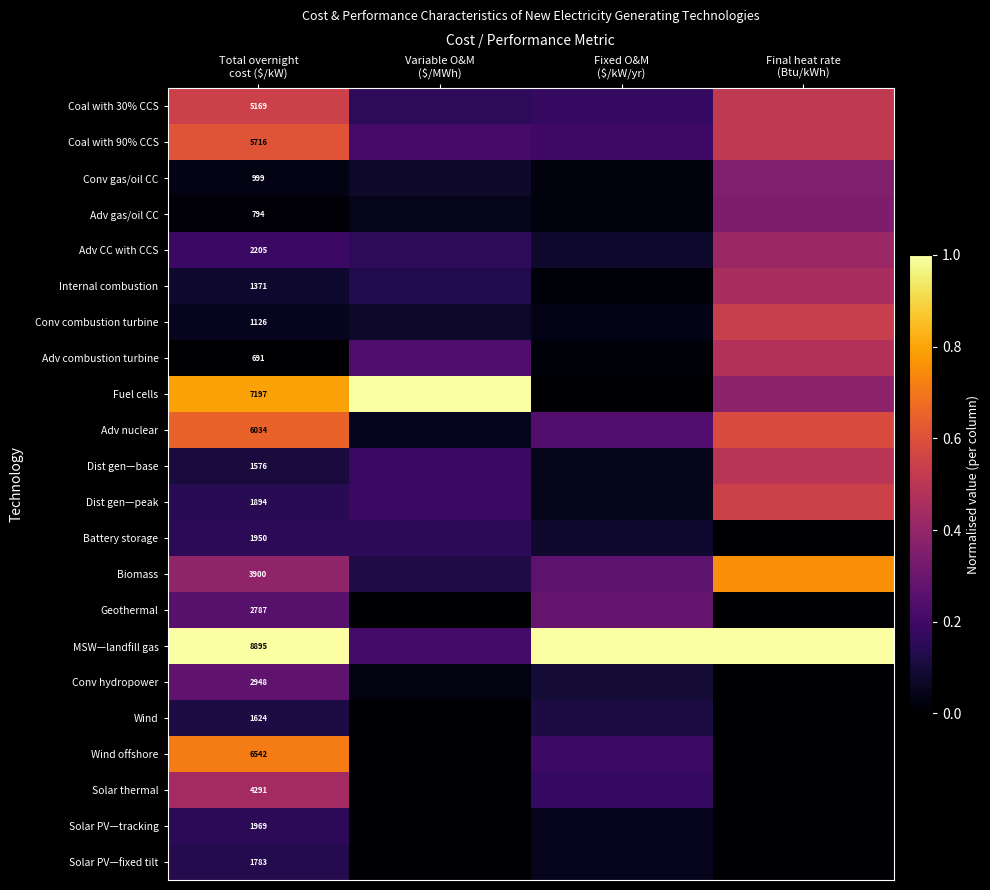

Rank the series by their maximum value, from highest to lowest.

Fuel cells, MSW—landfill gas, Biomass, Wind offshore, Adv nuclear, Coal with 90% CCS, Dist gen—peak, Coal with 30% CCS, Conv combustion turbine, Dist gen—base, Adv combustion turbine, Internal combustion, Solar thermal, Adv CC with CCS, Conv gas/oil CC, Adv gas/oil CC, Geothermal, Conv hydropower, Battery storage, Solar PV—tracking, Solar PV—fixed tilt, Wind